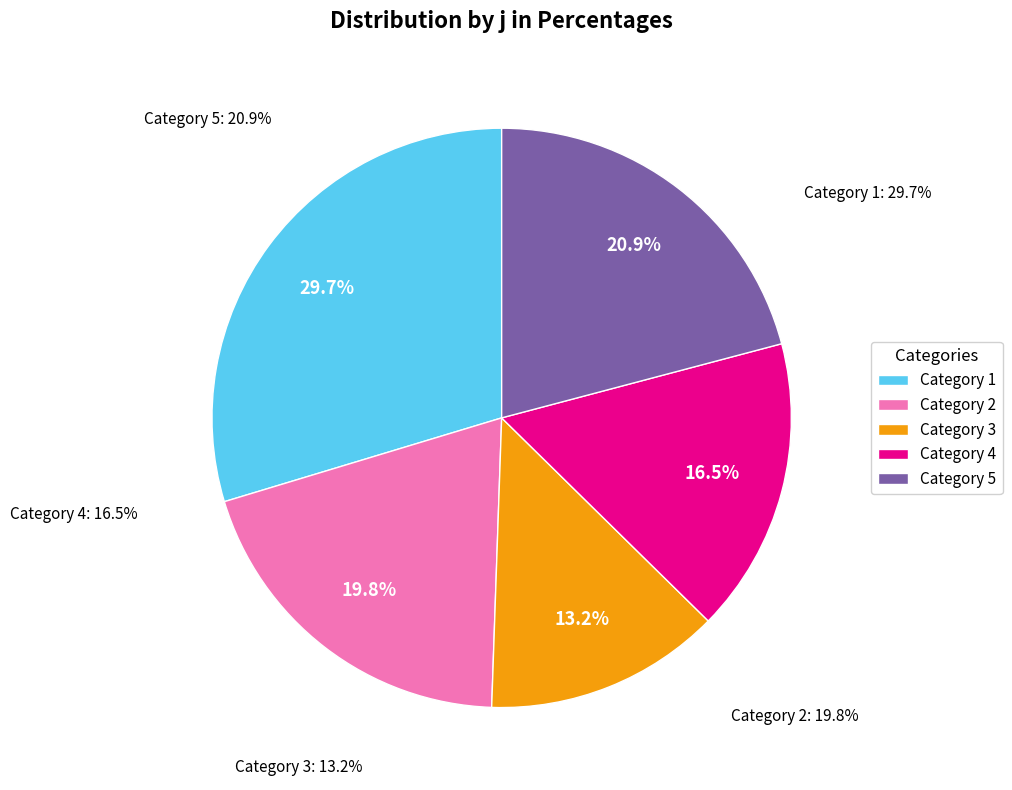

What is the largest slice in the pie chart?

1